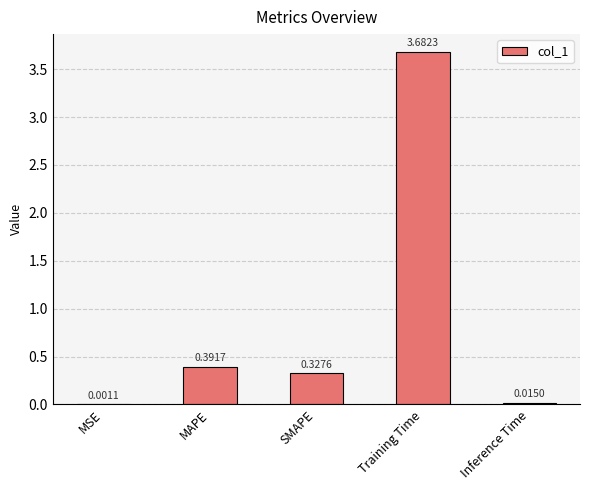

At which label is the value closest to 1?

MAPE